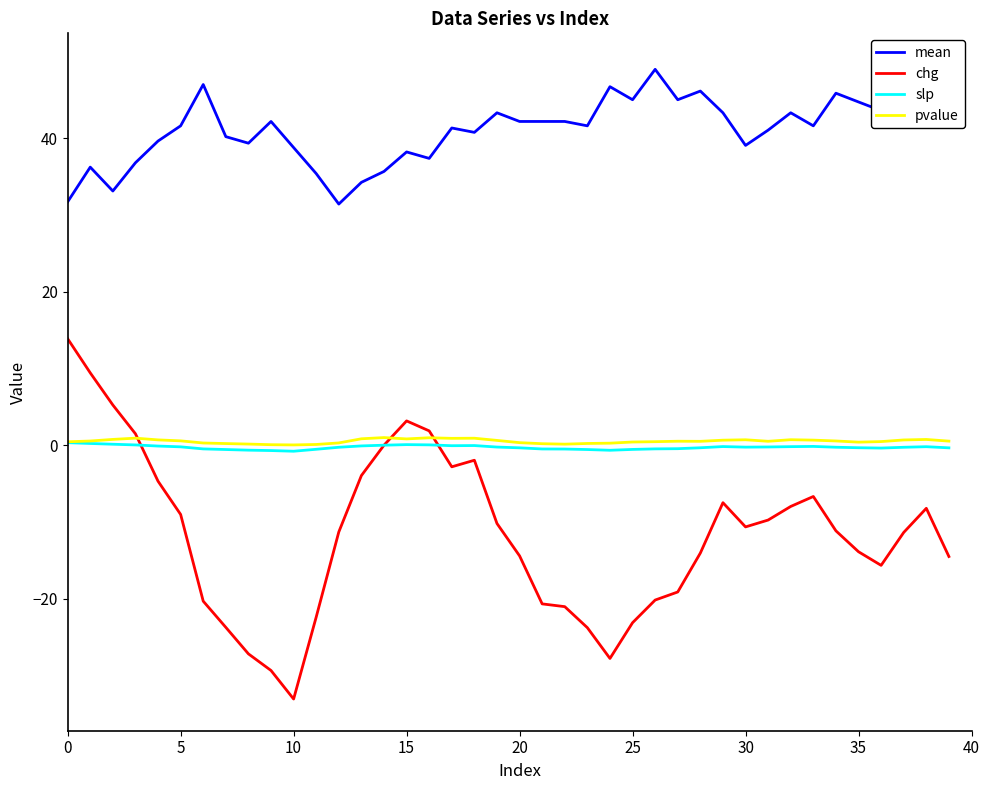

In pvalue, how many points are higher than both neighbors (excluding endpoints)?

8